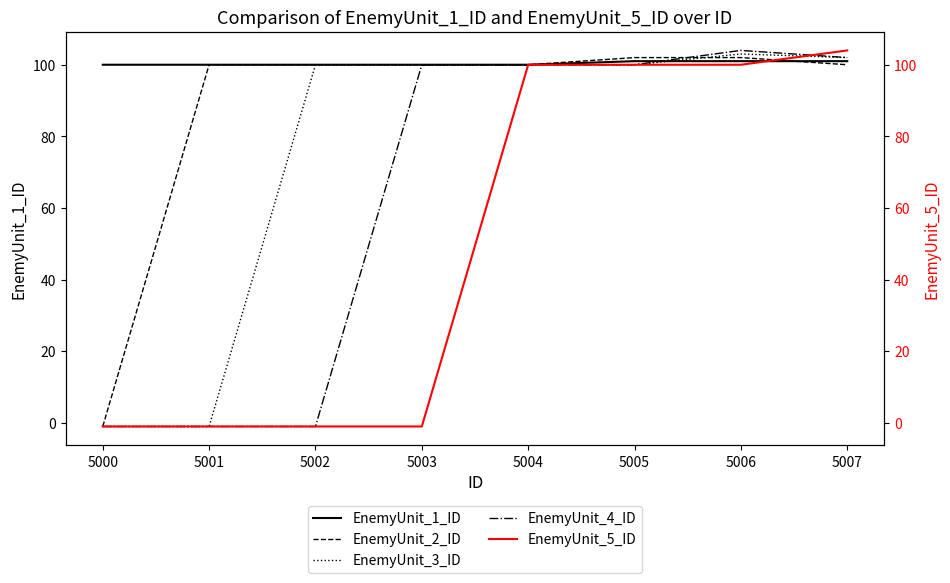

How many lines are shown in the chart?

5